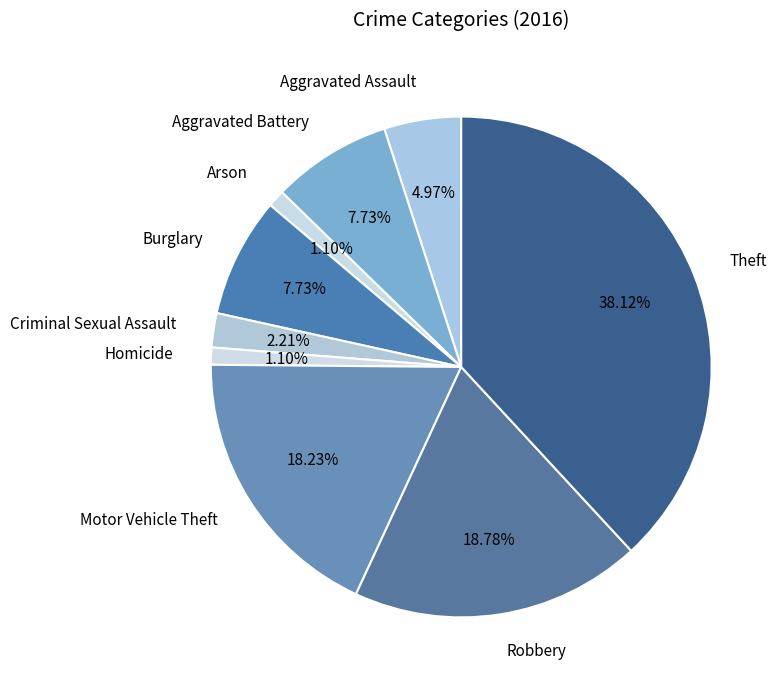

Does Homicide represent more than half of the total?

No